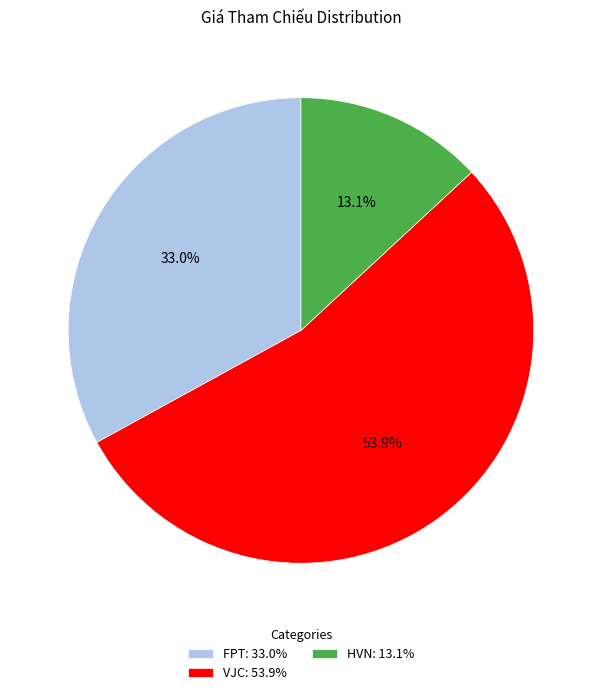

Count the number of slices in the pie.

3